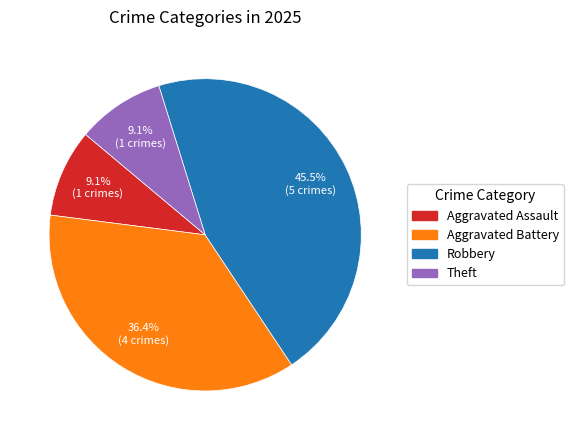

What is the largest slice in the pie chart?

Robbery